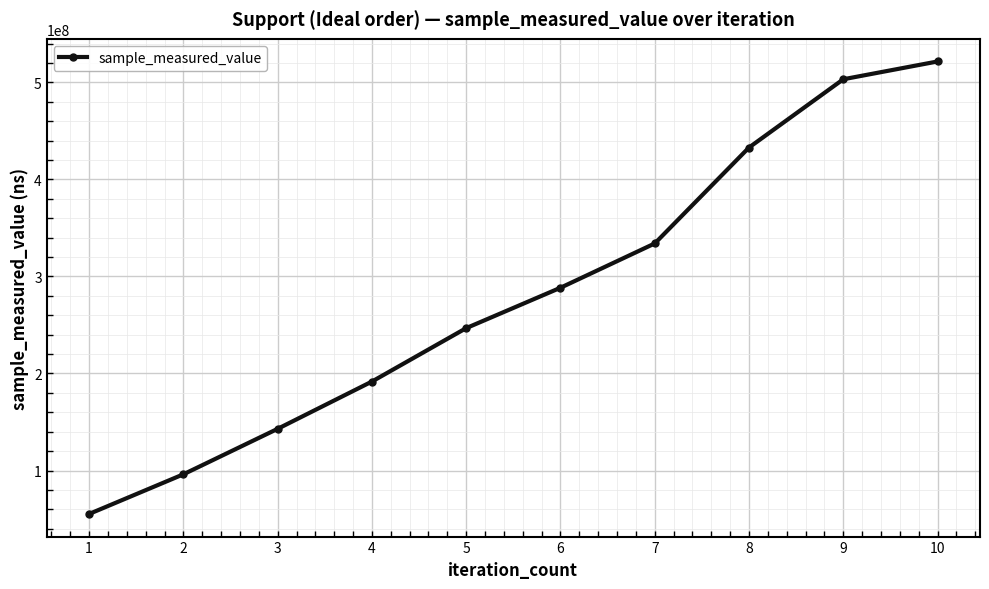

Reading left to right, what are all the values shown in this chart?

1=55220133	2=96080367	3=142959537	4=191685361	5=246742971	6=288356379	7=334005745	8=432908012	9=503243671	10=521578470